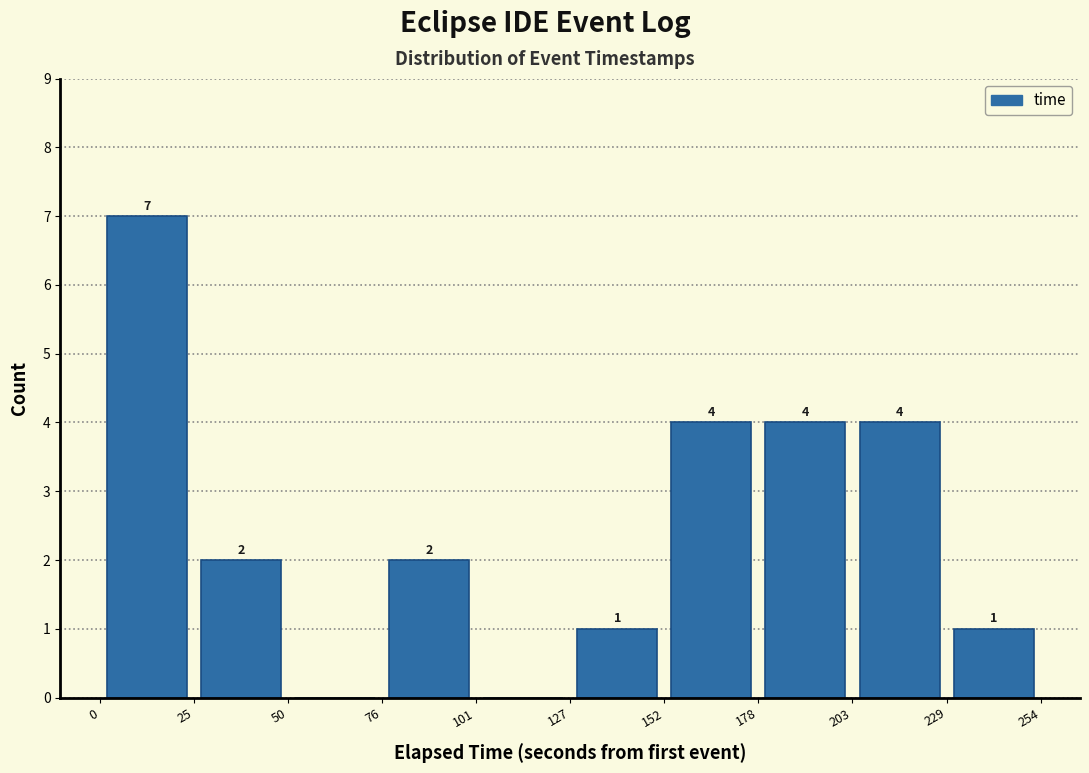

Which range on the x-axis has the tallest bar?

0 to 25